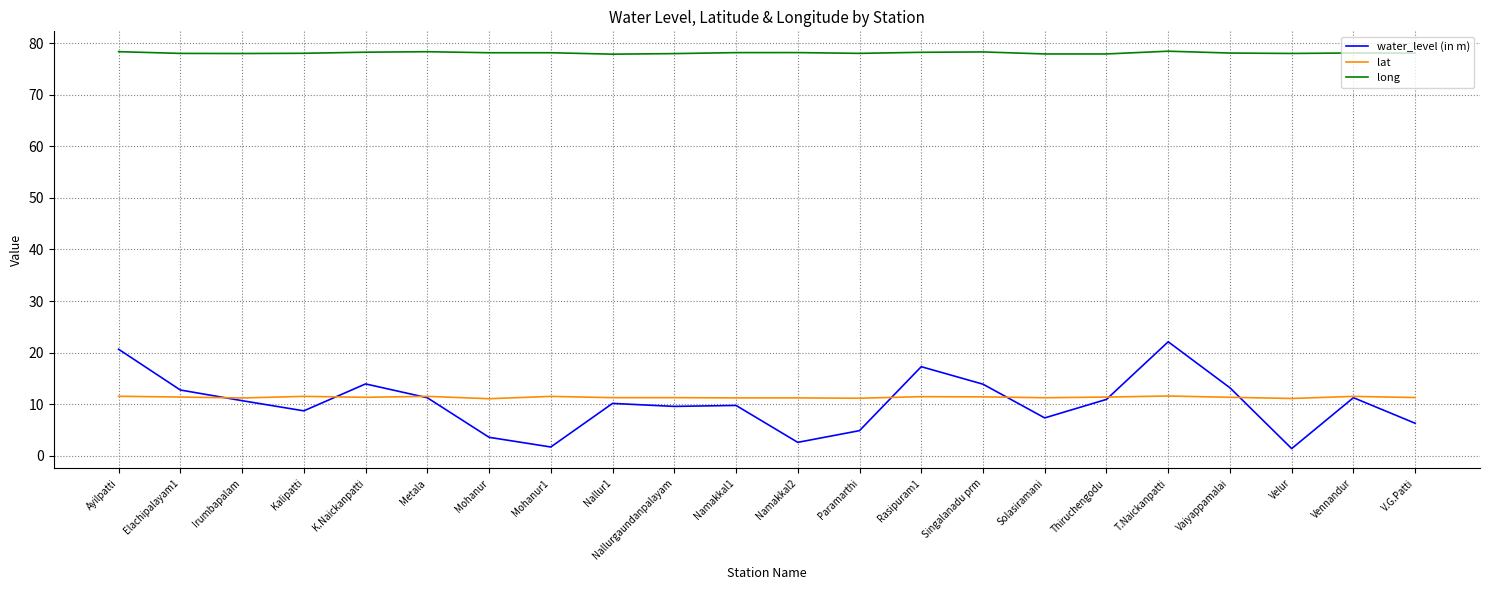

What is the difference between the maximum and minimum values in the long series?

0.6